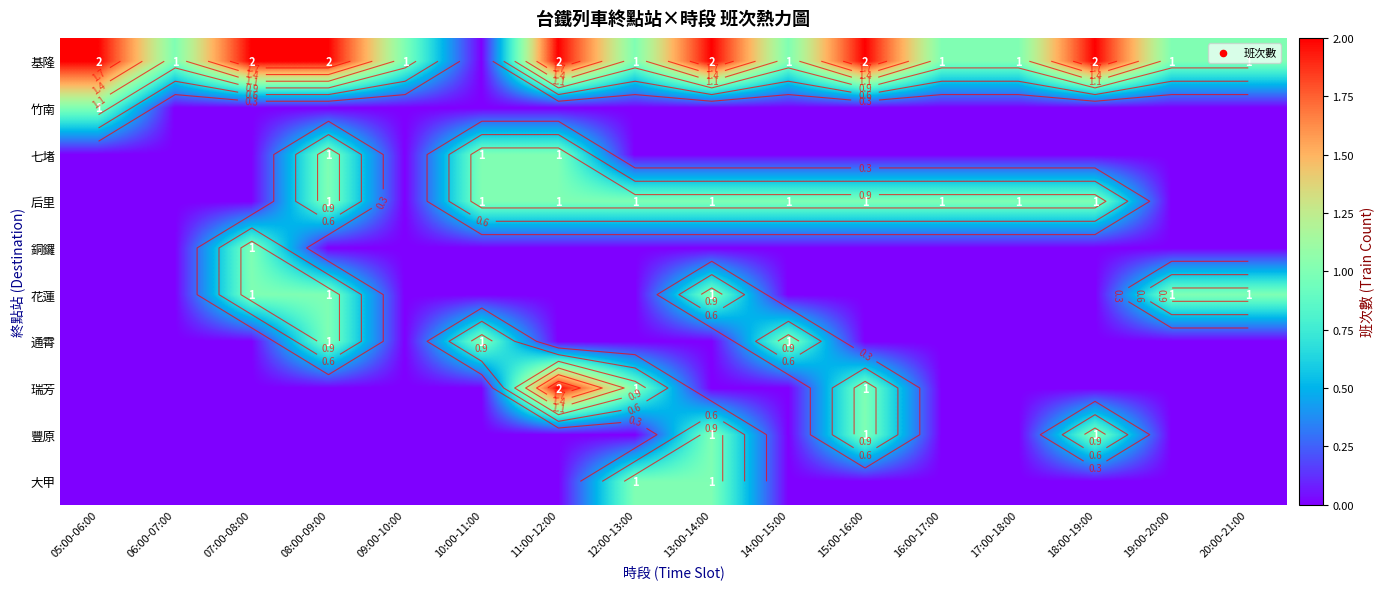

What is the total value across all series at 07:00-08:00?

4